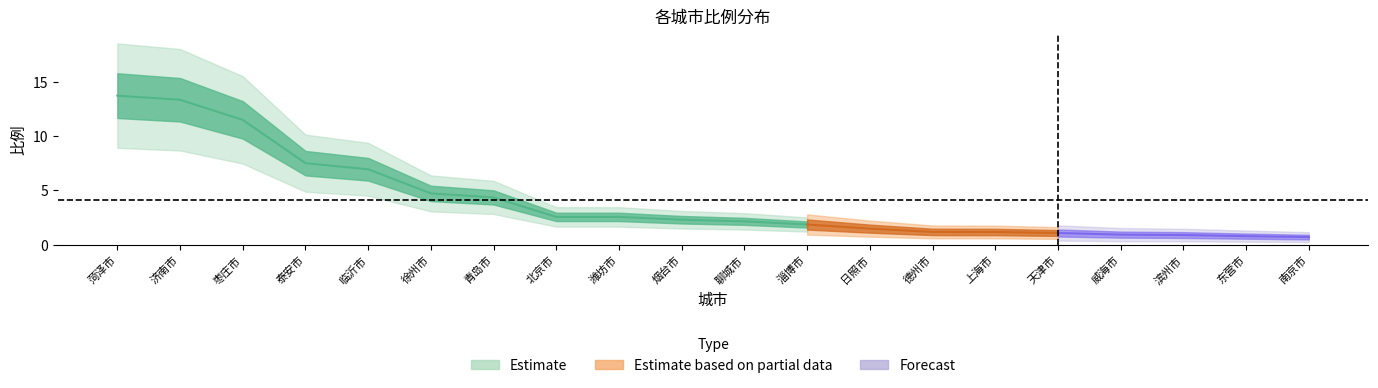

What is the maximum value shown in the chart?

13.7